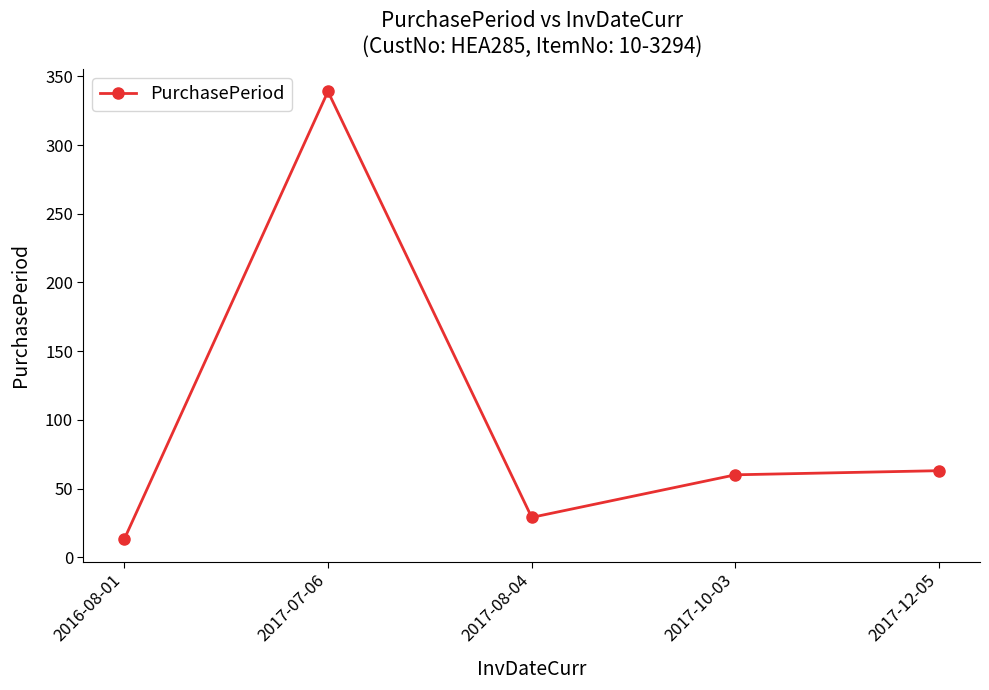

Is it true that the value at 2017-12-05 is 91?

False